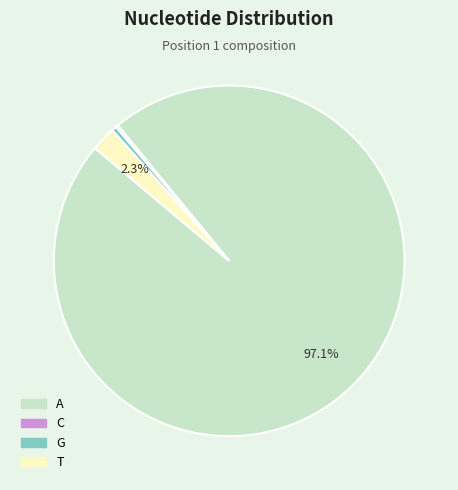

The A slice represents 97% of the pie. True or false?

True